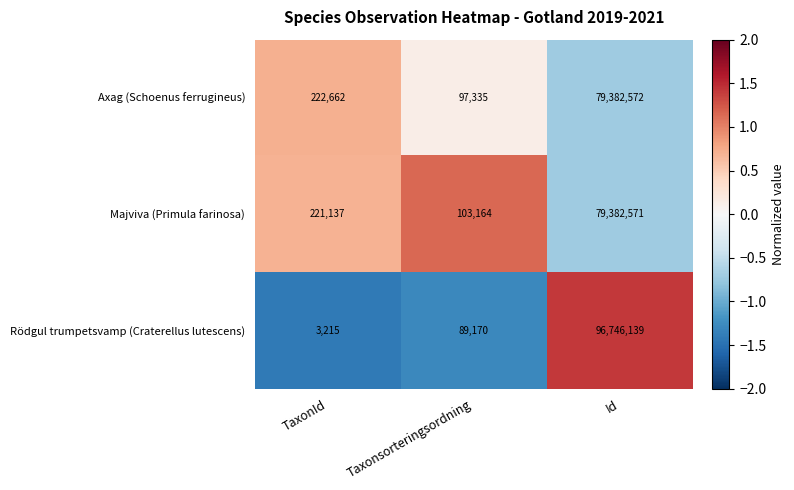

What is the maximum value shown in the chart?

96746139